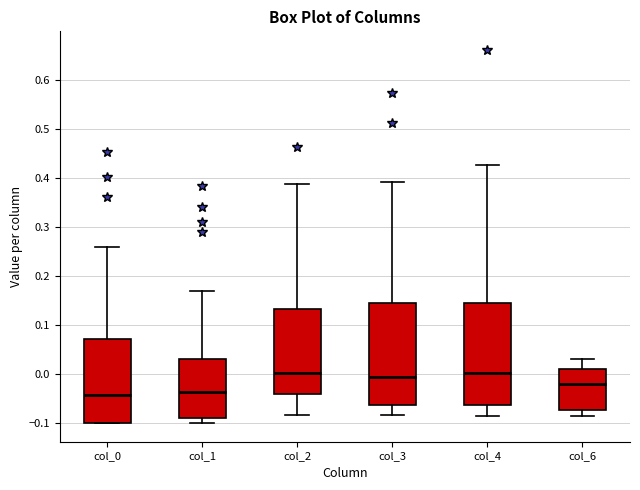

Reading left to right, read every box against the y-axis: the position of its median line, the range the box covers, and the ends of its whiskers. The values are not printed on the chart, so give them approximately, as read against the axis.

col_0: median -0.04, box -0.10 to 0.07, whiskers -0.10 to 0.26
col_1: median -0.04, box -0.09 to 0.03, whiskers -0.10 to 0.17
col_2: median 0.00, box -0.04 to 0.13, whiskers -0.08 to 0.39
col_3: median -0.01, box -0.06 to 0.15, whiskers -0.08 to 0.39
col_4: median 0.00, box -0.06 to 0.15, whiskers -0.08 to 0.43
col_6: median -0.02, box -0.07 to 0.01, whiskers -0.08 to 0.03